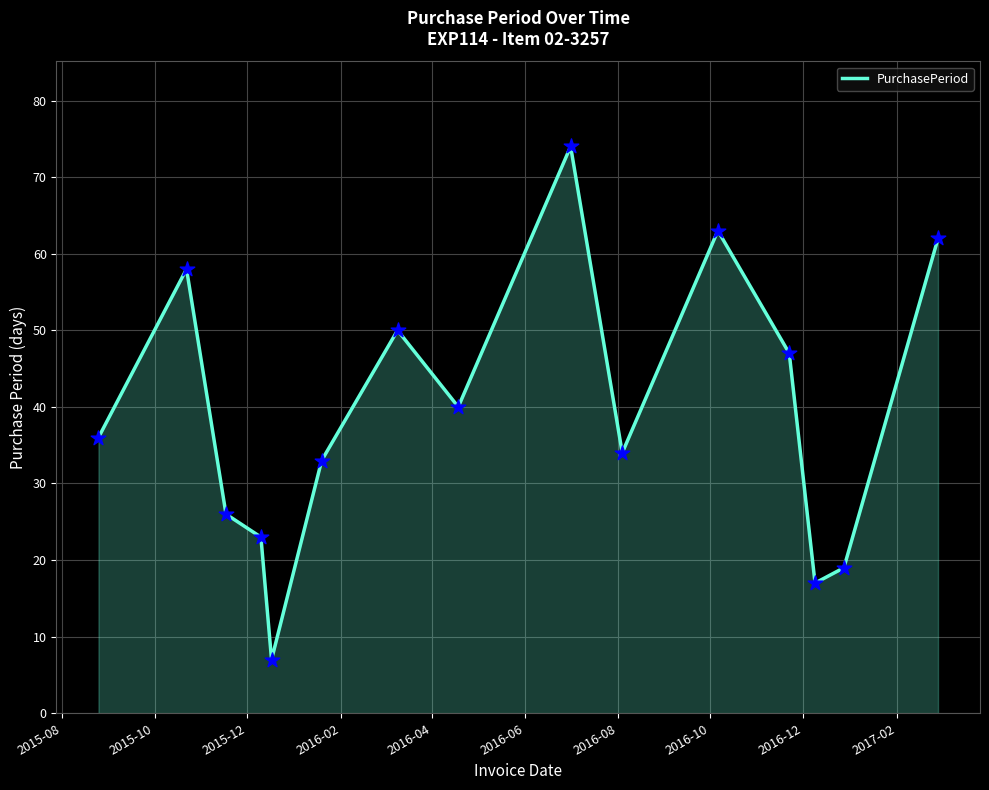

What is the smallest value displayed?

7